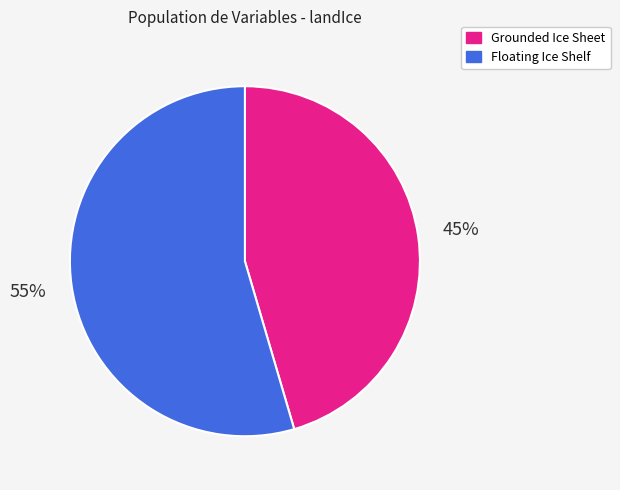

How many slices are in this pie chart?

2